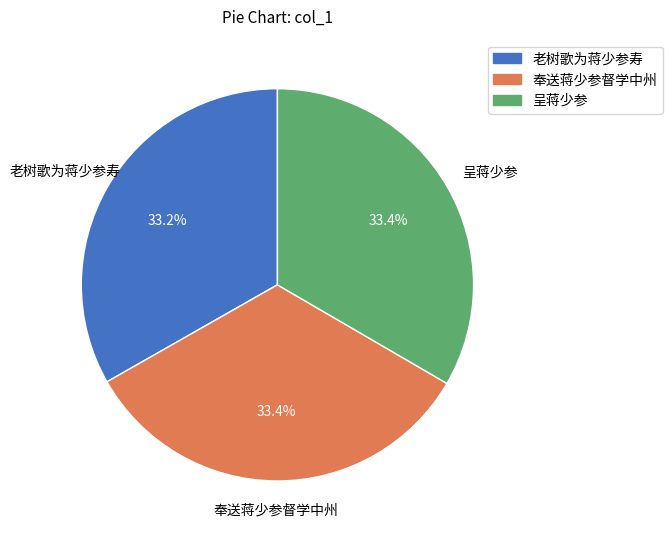

True or false: 老树歌为蒋少参寿 accounts for 20% of the total.

False